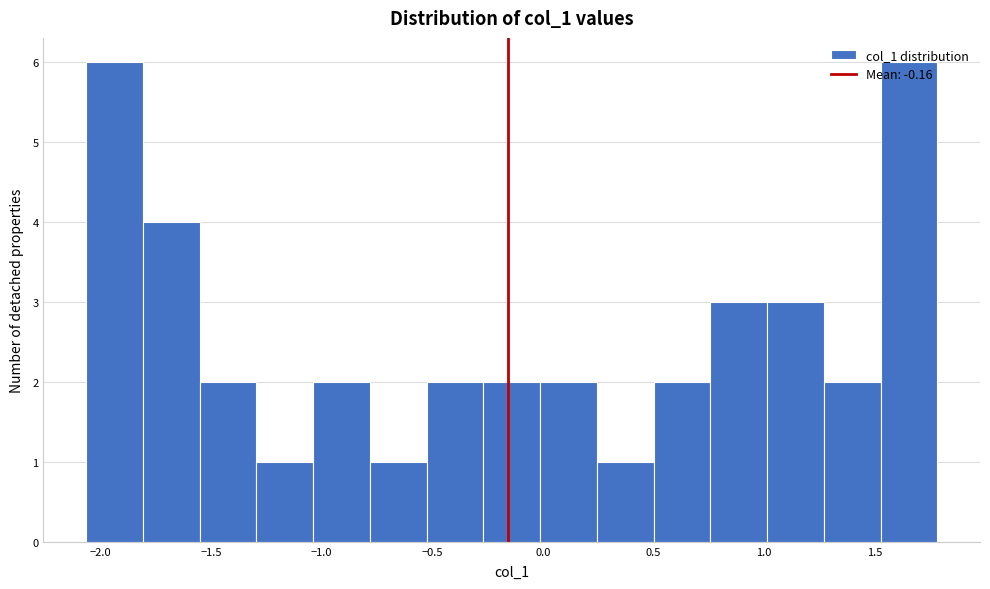

Reading left to right, transcribe this chart: for each bar, give the range it covers on the x-axis and its height. Neither the bar edges nor the heights are printed on the chart, so give them approximately, as read against the axes.

-2.05 to -1.80: 6
-1.80 to -1.55: 4
-1.55 to -1.30: 2
-1.30 to -1.05: 1
-1.05 to -0.80: 2
-0.80 to -0.50: 1
-0.50 to -0.25: 2
-0.25 to 0.00: 2
0.00 to 0.25: 2
0.25 to 0.50: 1
0.50 to 0.75: 2
0.75 to 1.00: 3
1.00 to 1.25: 3
1.25 to 1.55: 2
1.55 to 1.80: 6